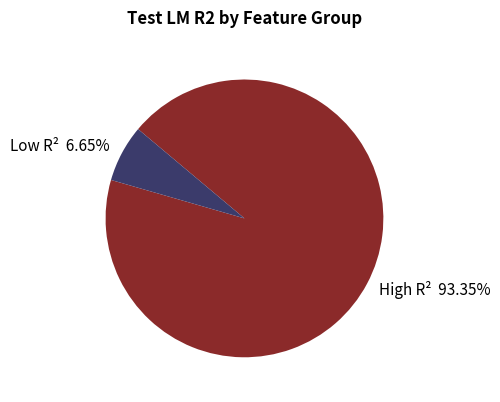

Rank the categories by value from lowest to highest.

Low R², High R²